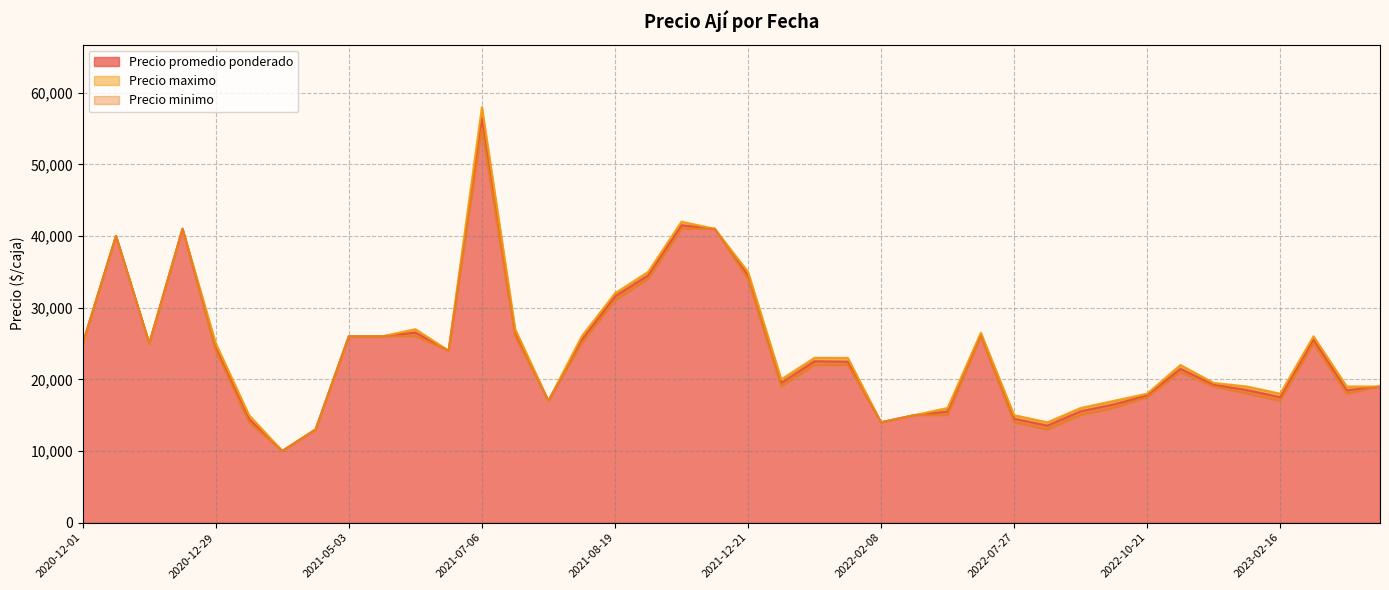

True or false: Precio maximo and Precio promedio ponderado intersect in this chart.

False